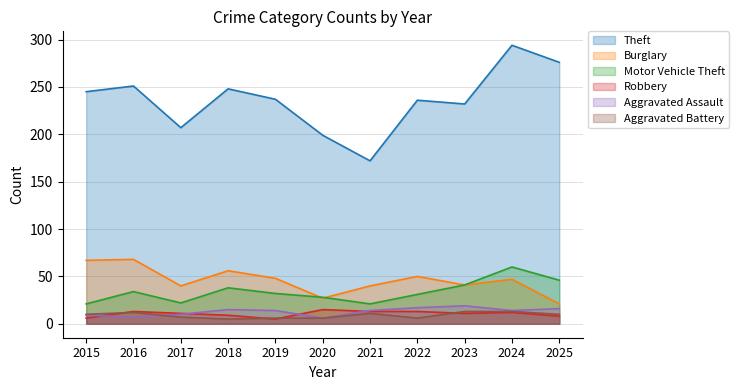

Where is the first local minimum for Aggravated Assault?

2016